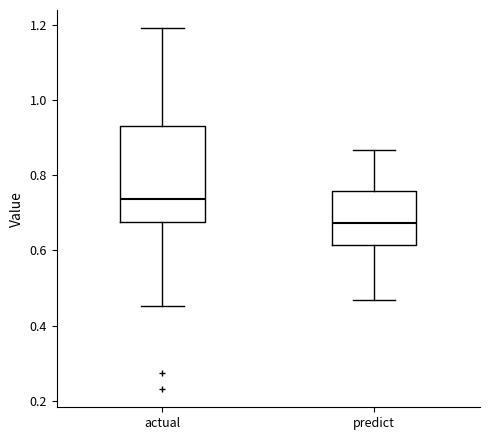

Which box has the highest median line?

actual